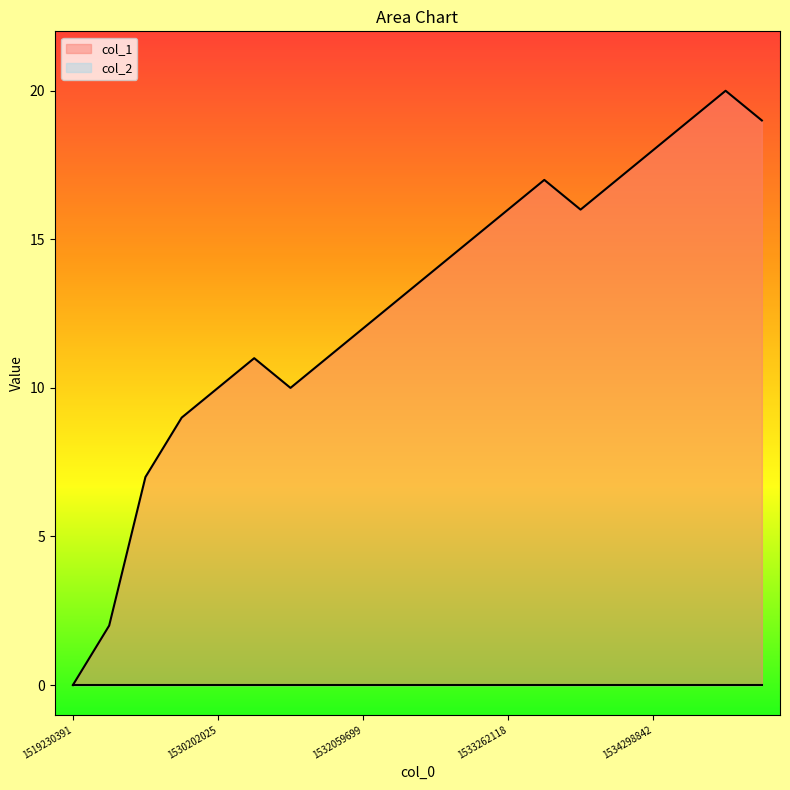

How many points are higher than both their immediate neighbors (excluding endpoints)?

3